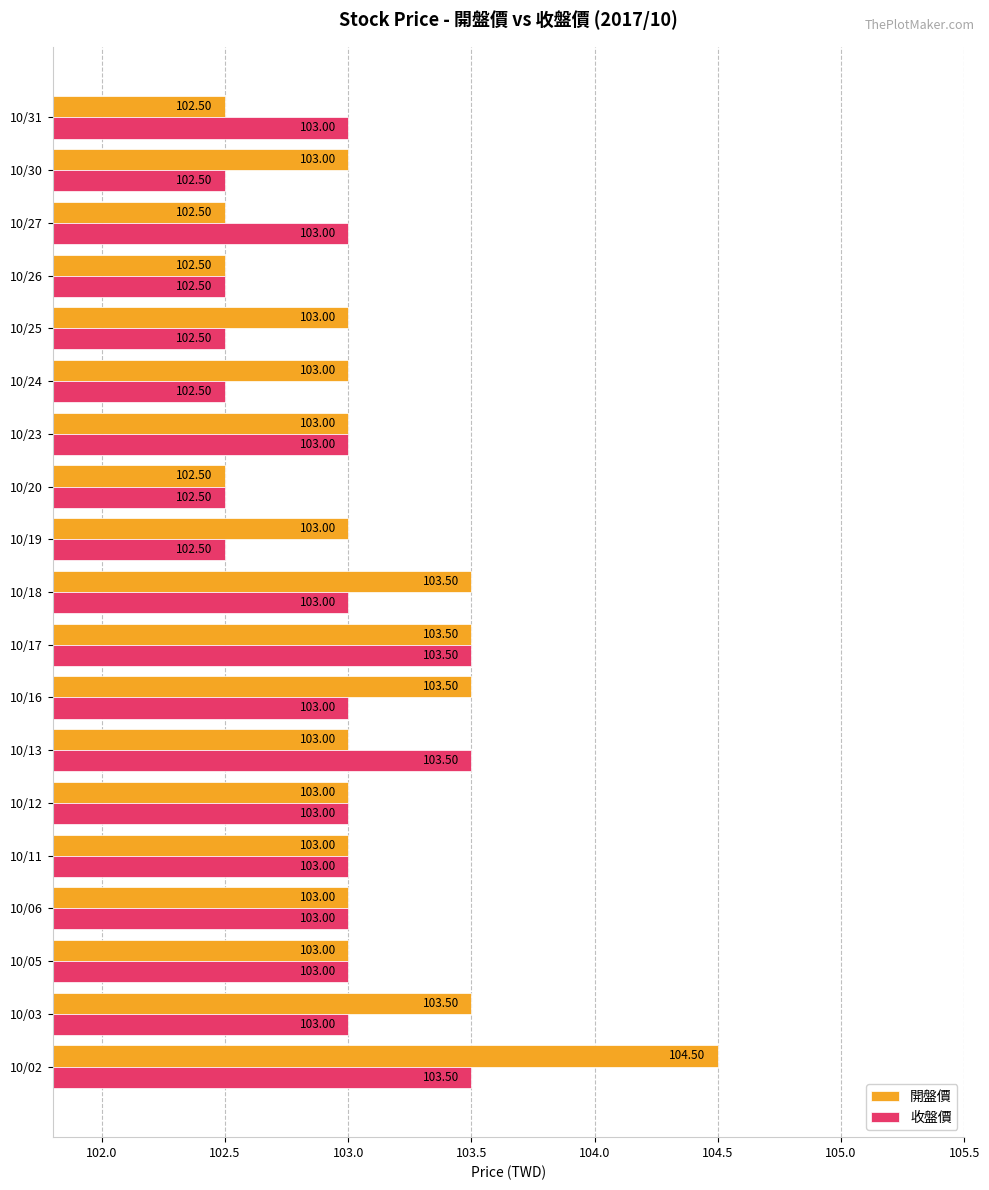

What is the sum of all 收盤價 values?

1955.5